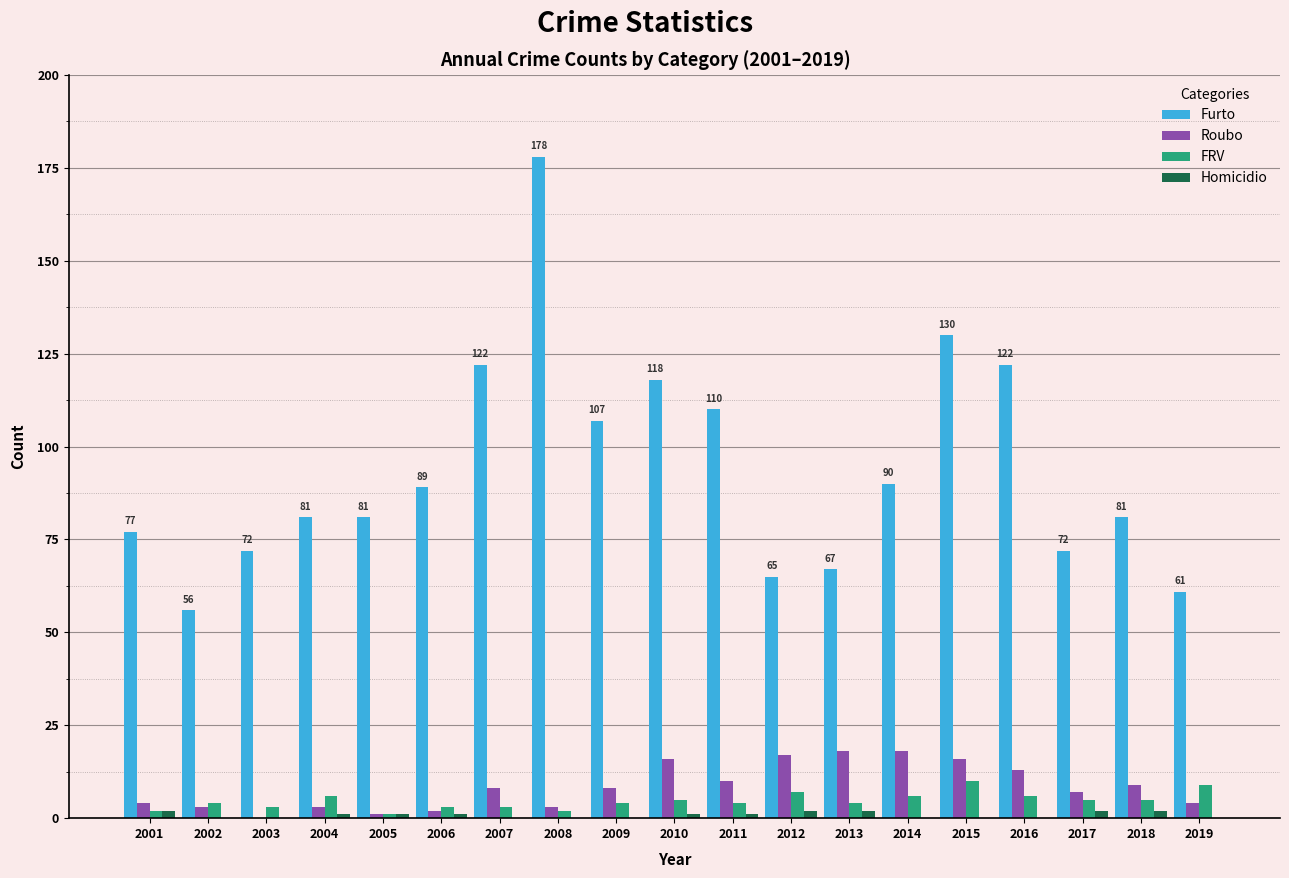

The value of Furto at 2005 is 81. True or false?

True